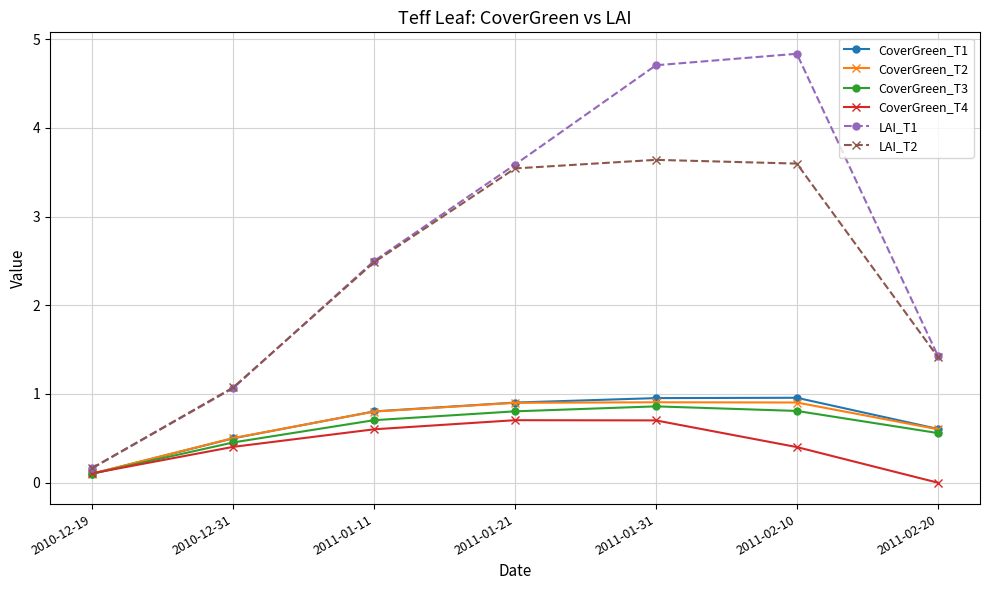

What is the maximum value for CoverGreen_T1?

1.0